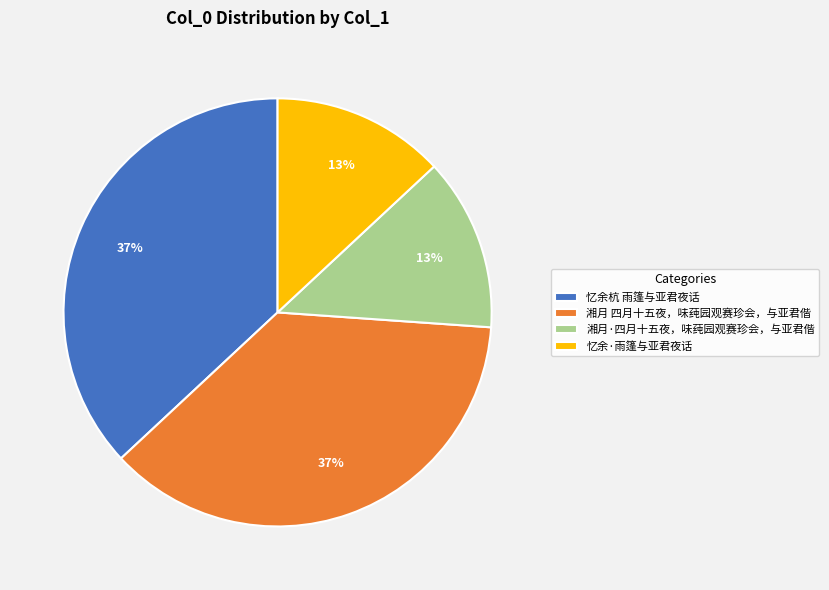

True or false: 湘月 四月十五夜，味莼园观赛珍会，与亚君偕 accounts for 22% of the total.

False